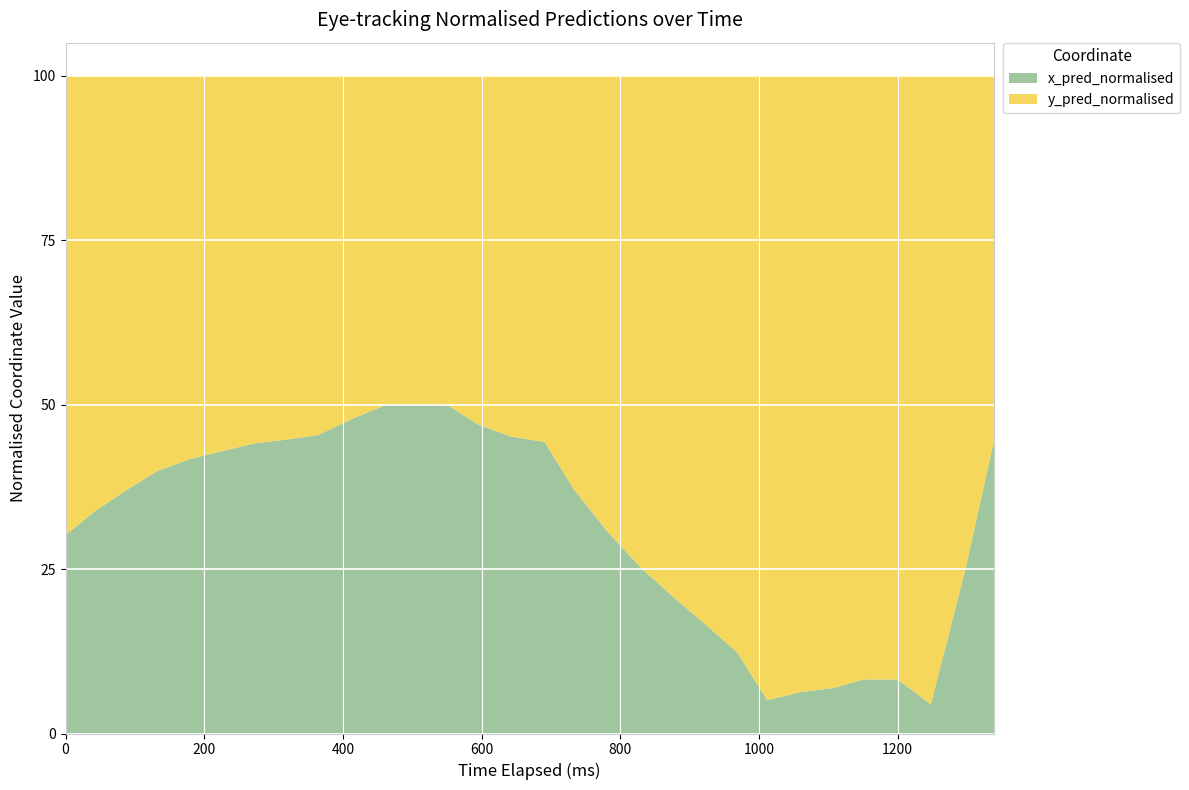

The value of x_pred_normalised at 1200 is 8.2. True or false?

True